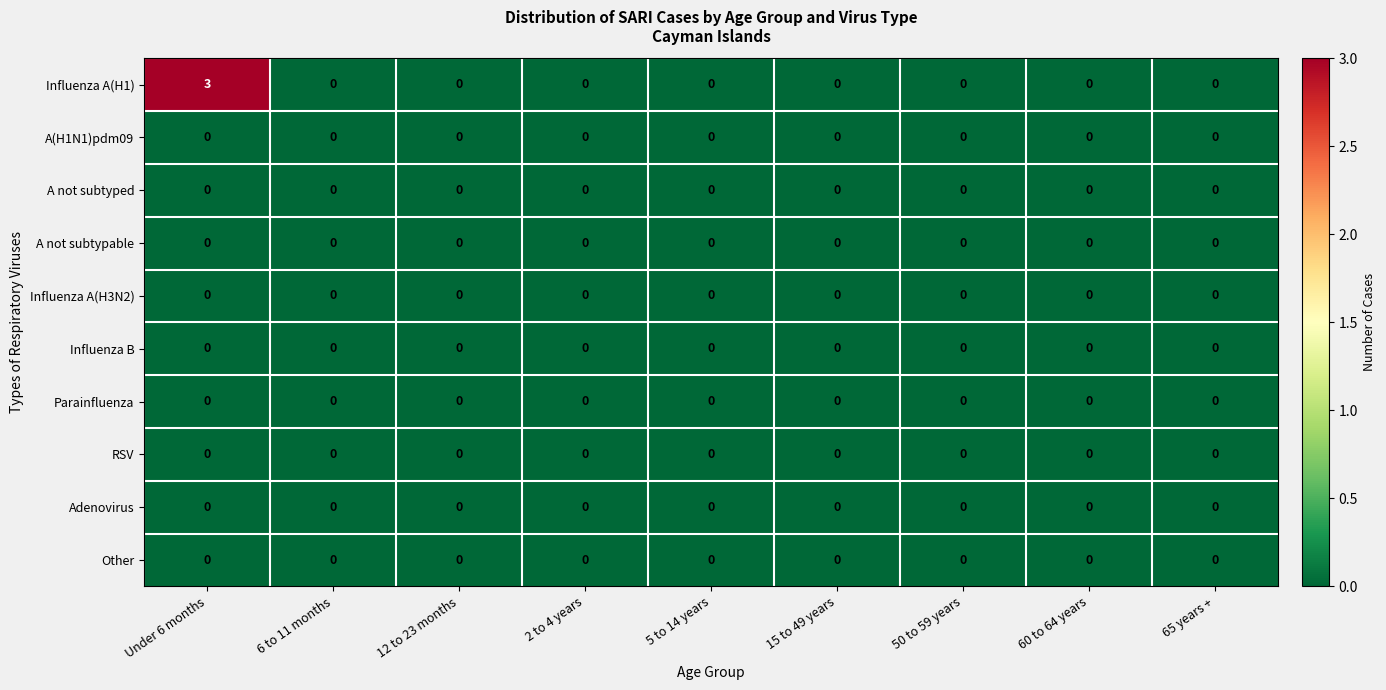

Is it true that RSV equals 0 at 2 to 4 years?

True